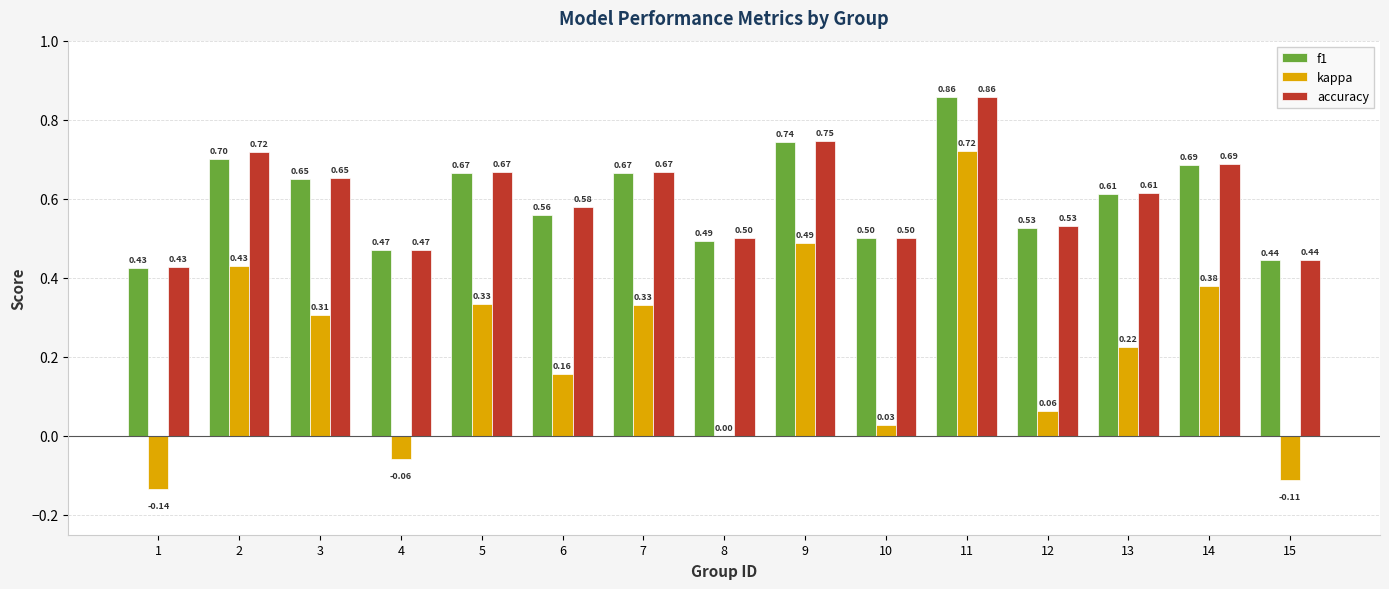

How many f1 values are between 0 and 1?

15